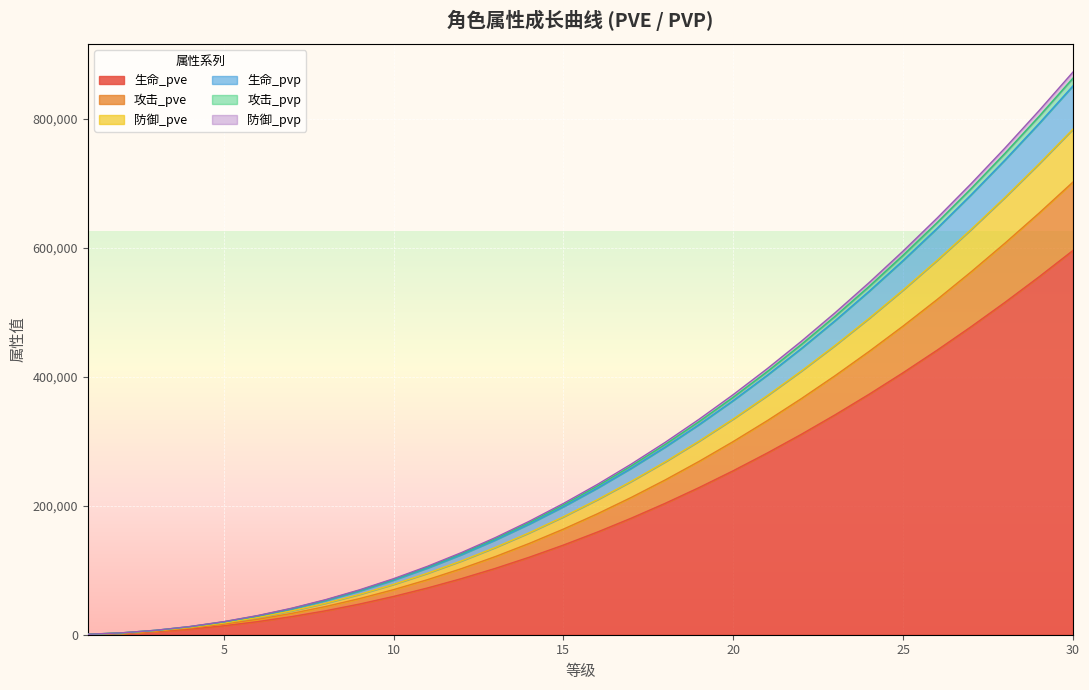

Which category has the lowest value across all series?

1